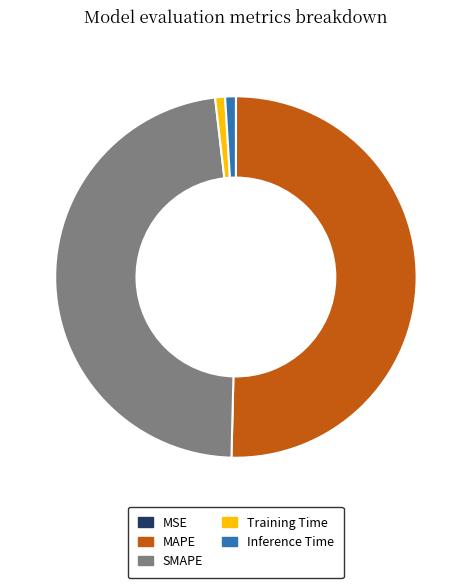

What is the ratio of the value at SMAPE to the value at MAPE?

0.9